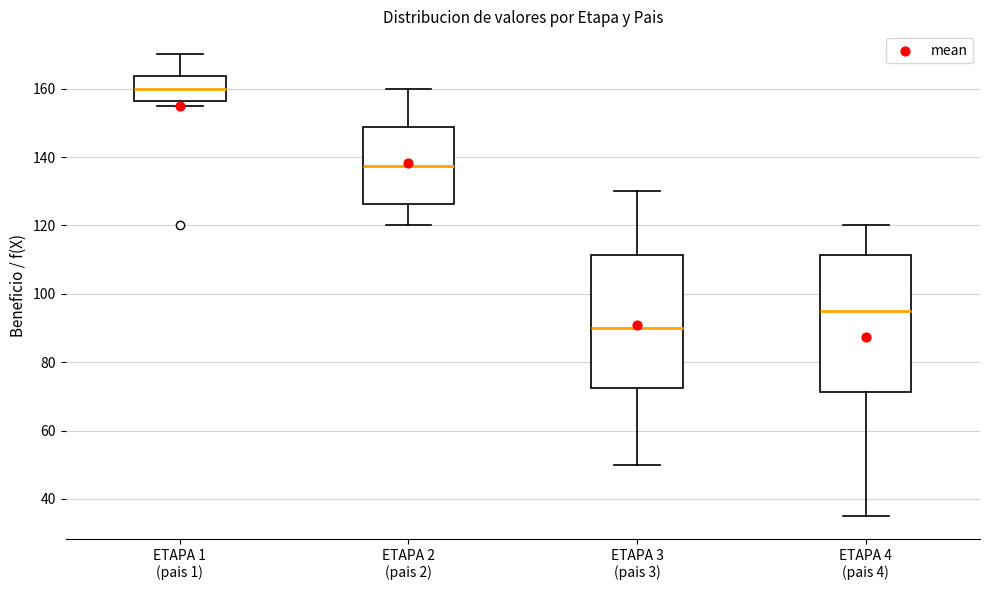

Reading left to right, read every box against the y-axis: the position of its median line, the range the box covers, and the ends of its whiskers. The values are not printed on the chart, so give them approximately, as read against the axis.

ETAPA 1 (pais 1): median 160, box 156 to 164, whiskers 156 (just below the box's lower edge) to 170
ETAPA 2 (pais 2): median 138, box 126 to 148, whiskers 120 to 160
ETAPA 3 (pais 3): median 90, box 72 to 112, whiskers 50 to 130
ETAPA 4 (pais 4): median 96, box 72 to 112, whiskers 36 to 120